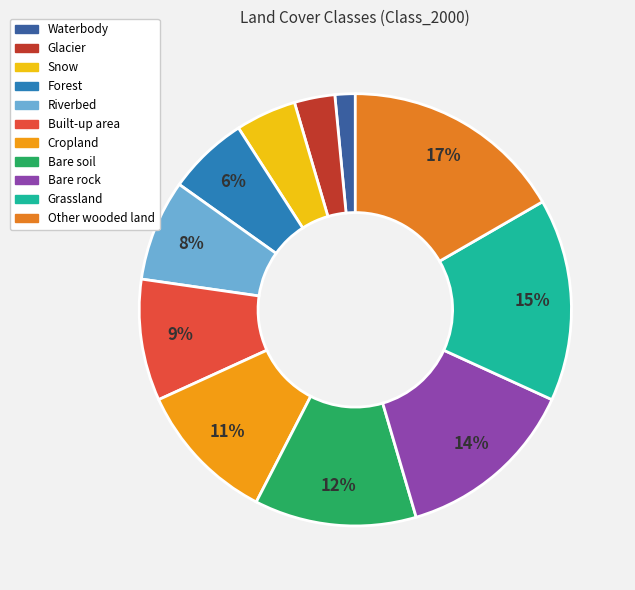

How many slices are in this pie chart?

11